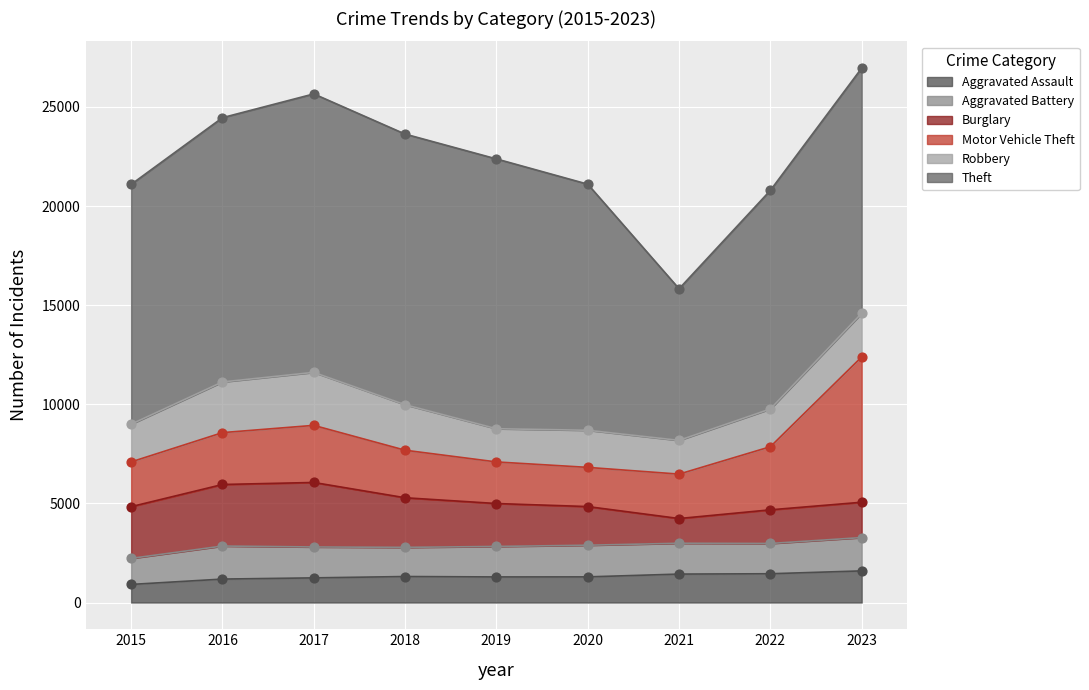

Which series has the largest total across all categories?

Theft